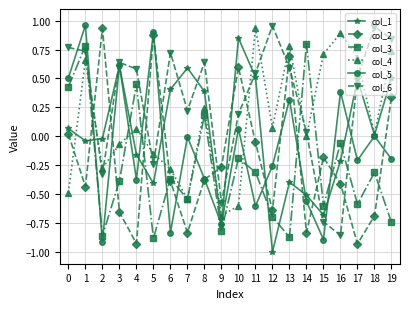

What are all the series names shown in the legend?

col_1, col_2, col_3, col_4, col_5, col_6